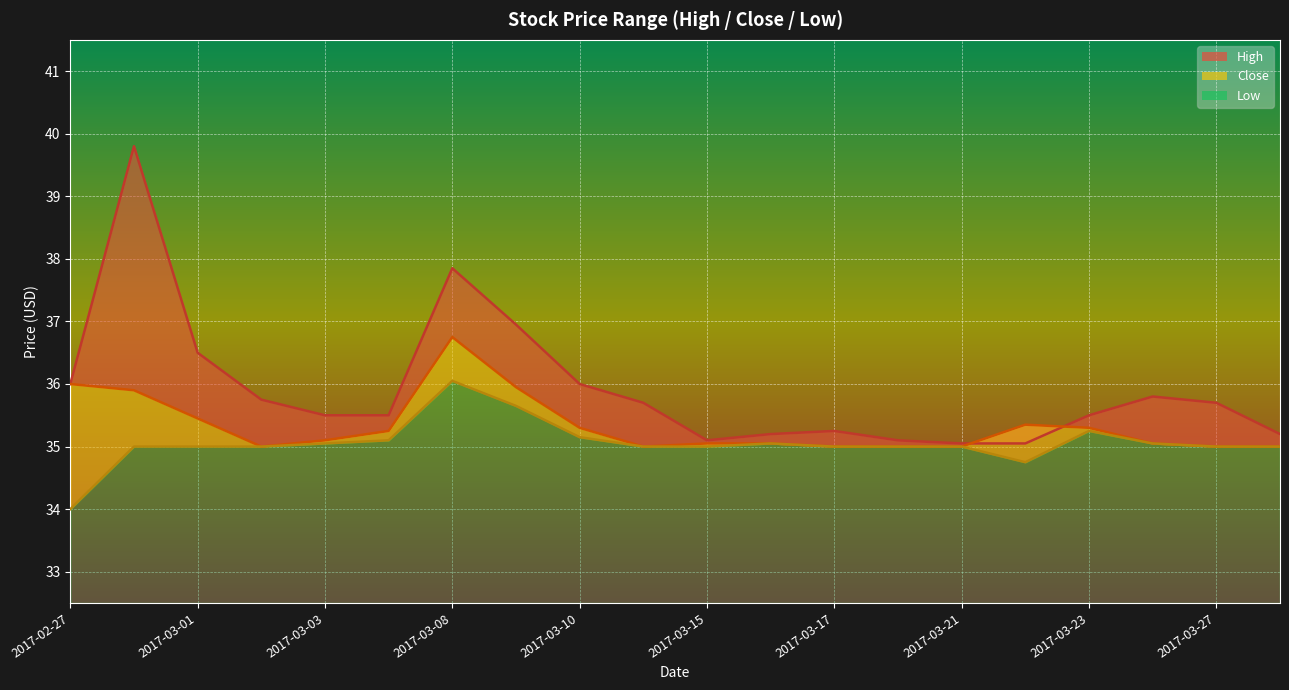

In Low, how many points are lower than both neighbors (excluding endpoints)?

1